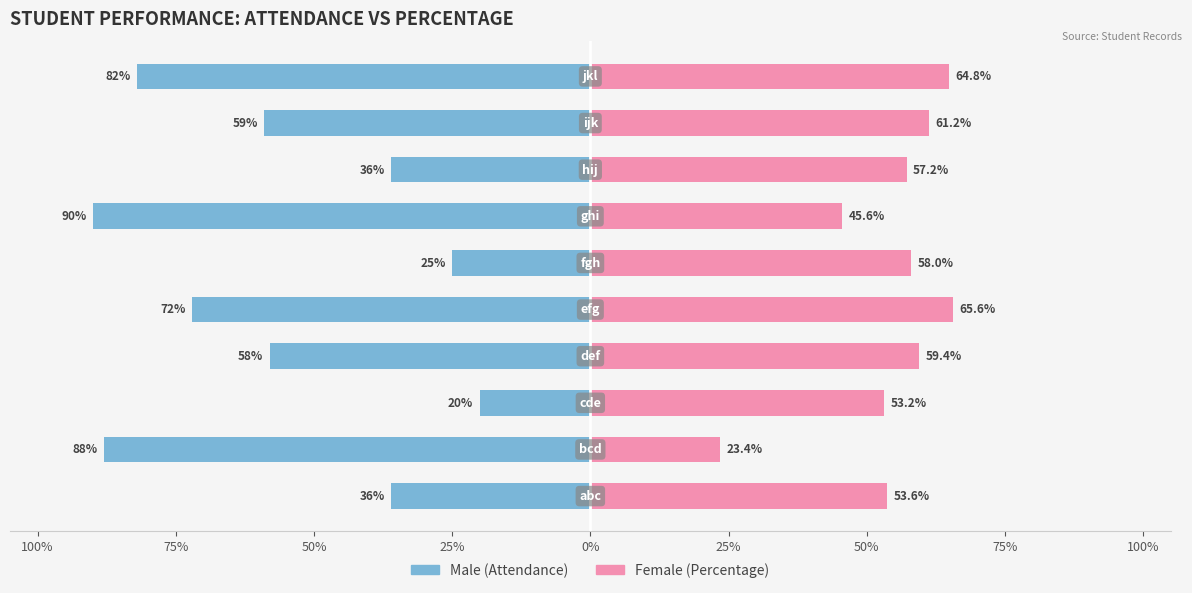

How many bars are there in each group?

2